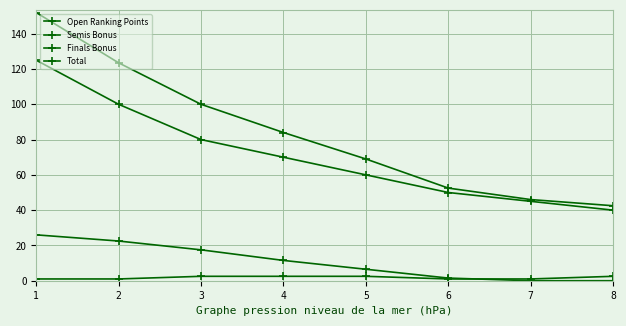

What is the average value of the Open Ranking Points series?

71.2